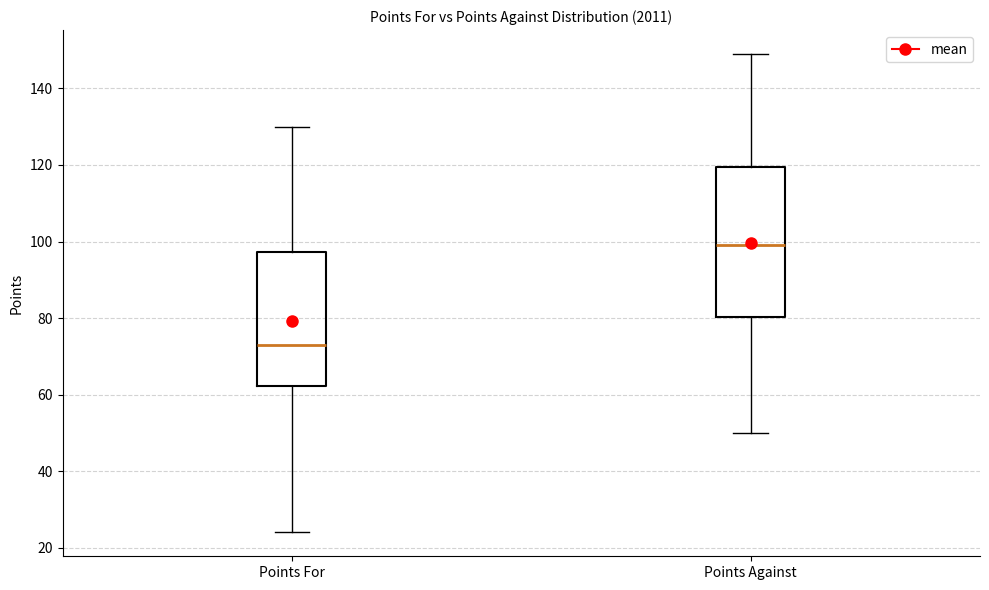

Which box's median line is the highest?

Points Against